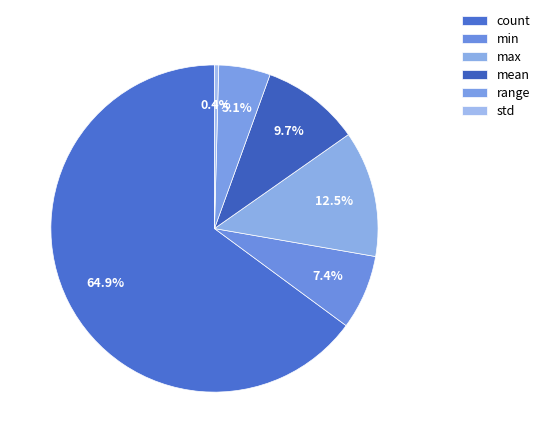

Combined, do count and std account for over 50%?

Yes